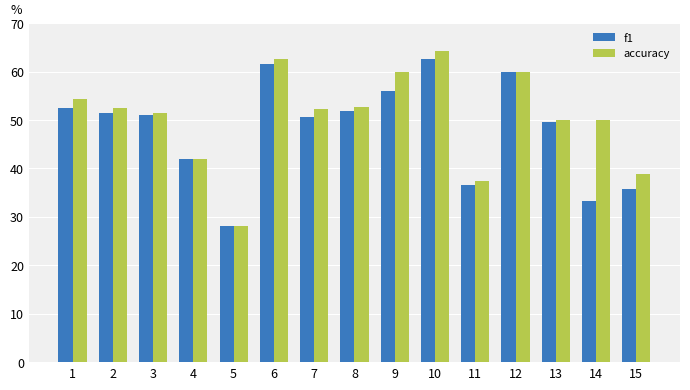

How many values in the accuracy series are below 52?

7